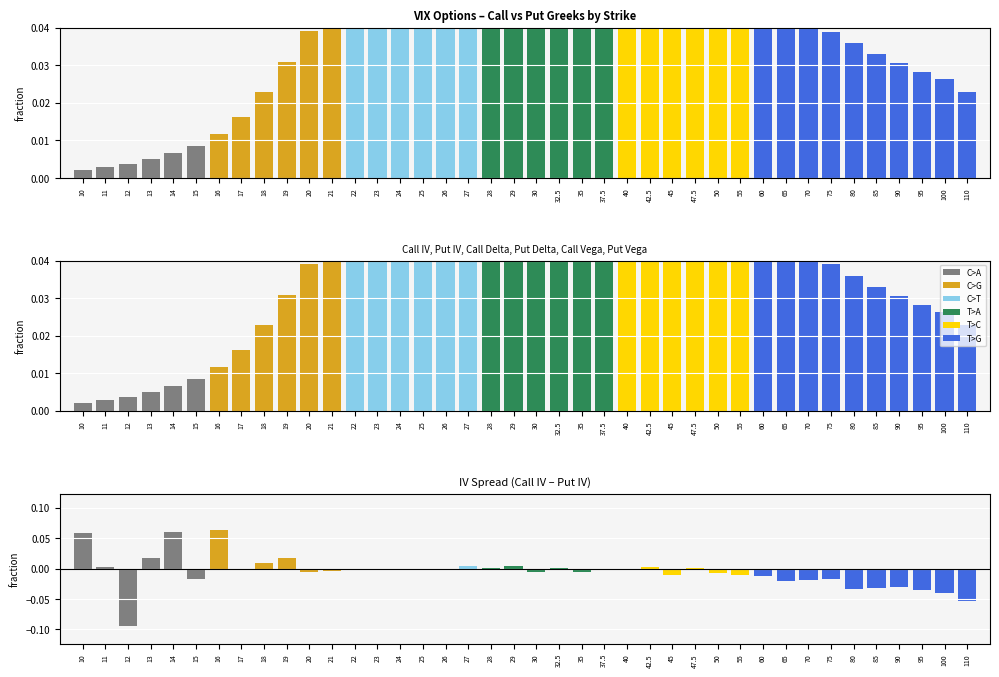

At which label is Put Vega closest to 0?

10